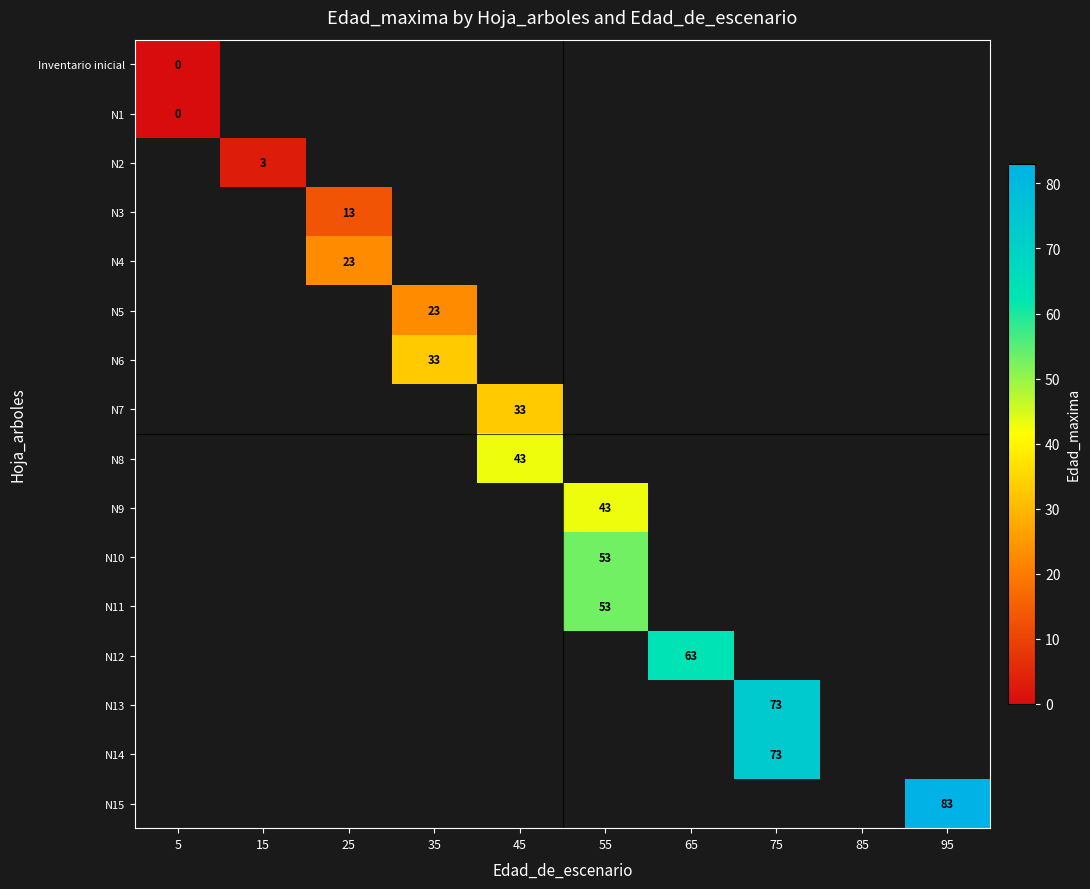

The N11 series shows 53 at 55. True or false?

True